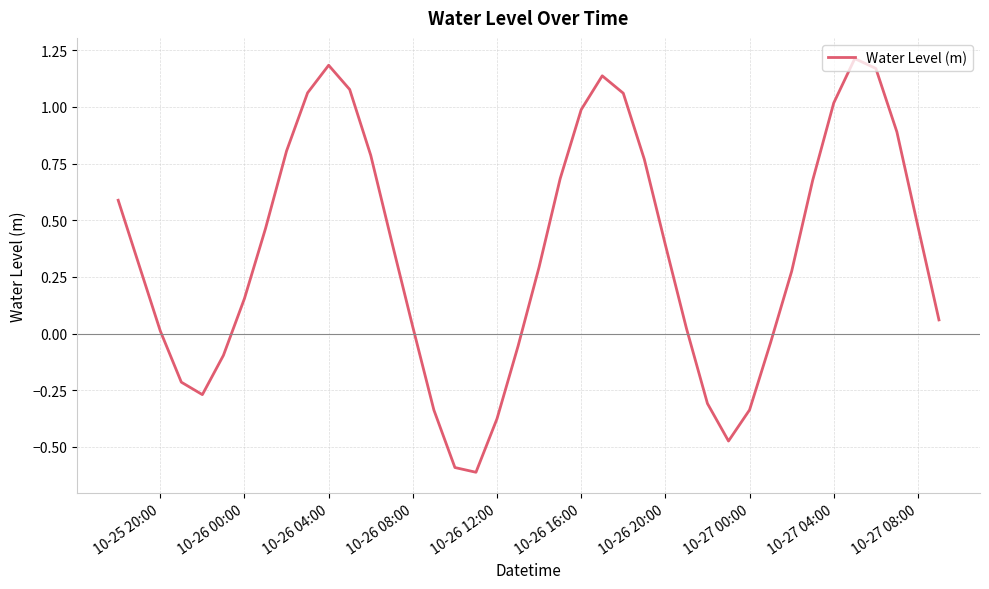

What is the minimum value shown in the chart?

-0.6